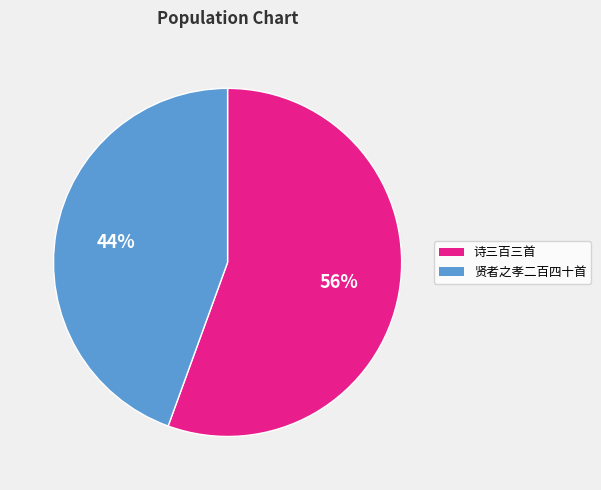

Is there a majority slice in this chart?

Yes